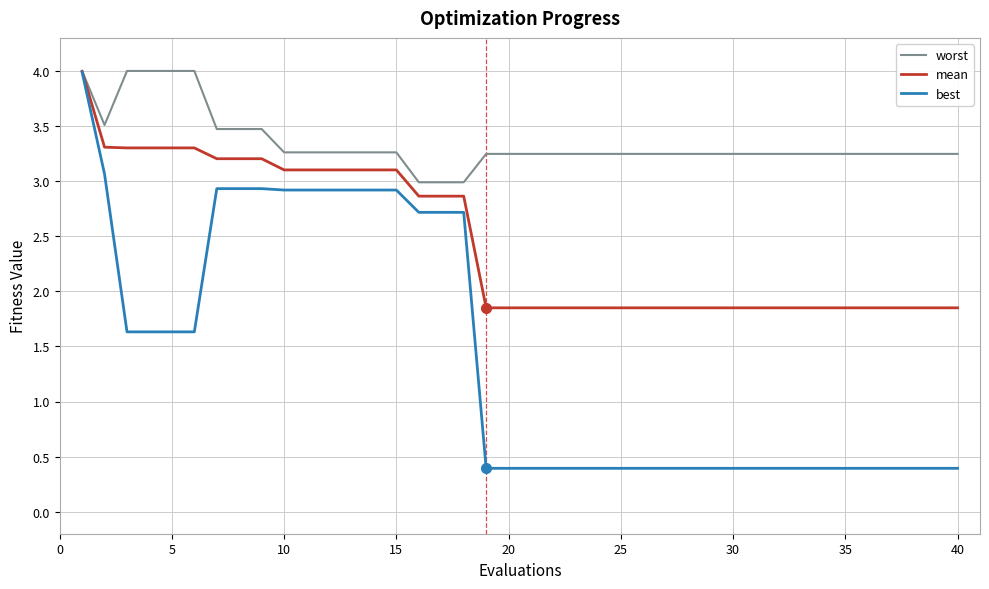

Which series has the largest total across all categories?

worst